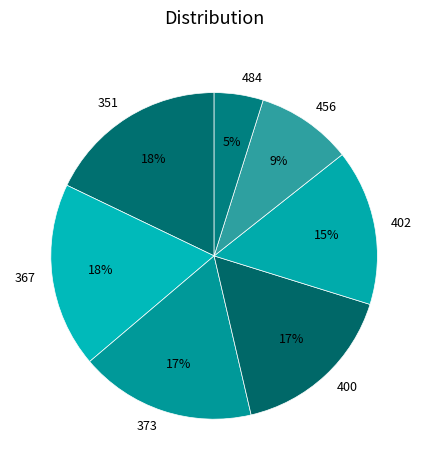

Is it true that 402 is 15% of the pie?

True